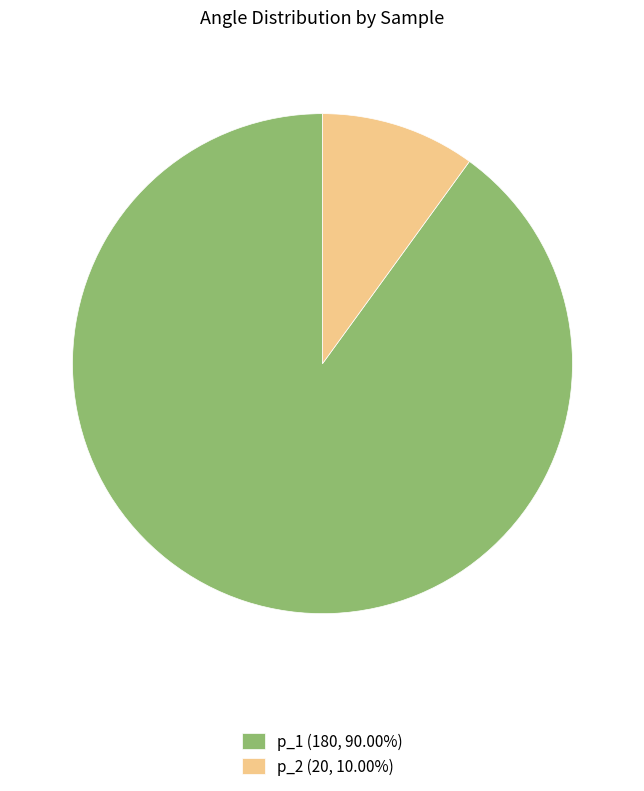

Do p_2 (20, 10.00%) and p_1 (180, 90.00%) together represent more than half of the pie?

Yes